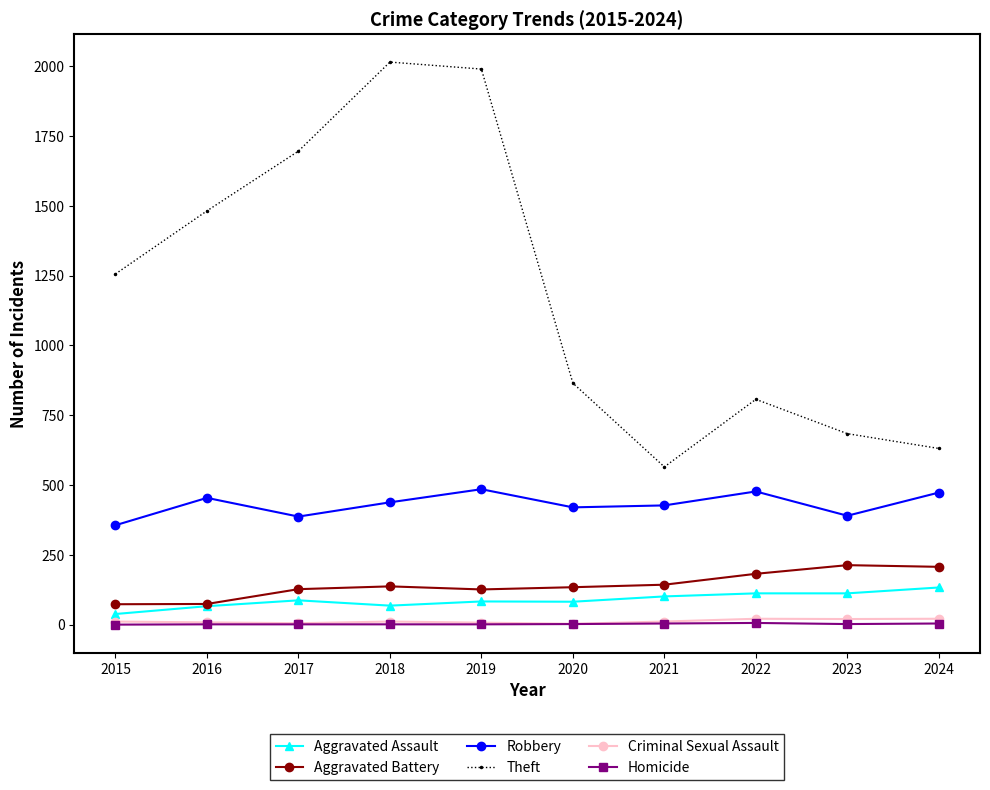

What is the difference between the highest and lowest values at 2015?

1256